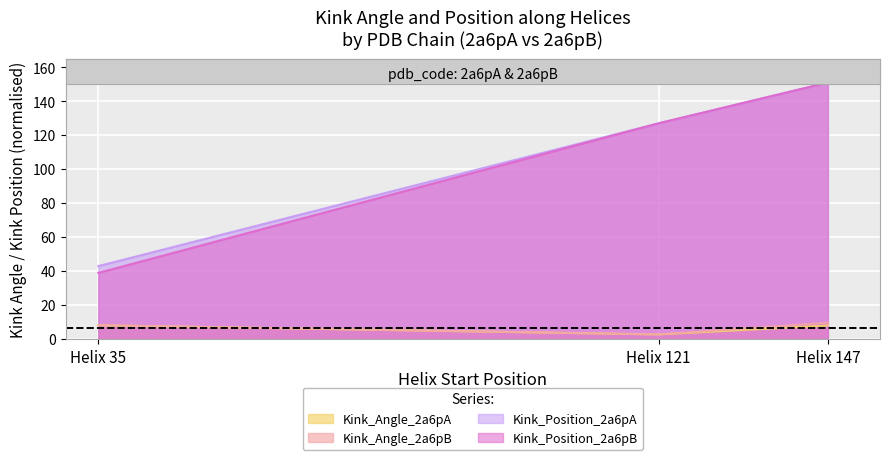

What is the value of the Kink_Angle_2a6pA point at the 3rd from the left?

8.1